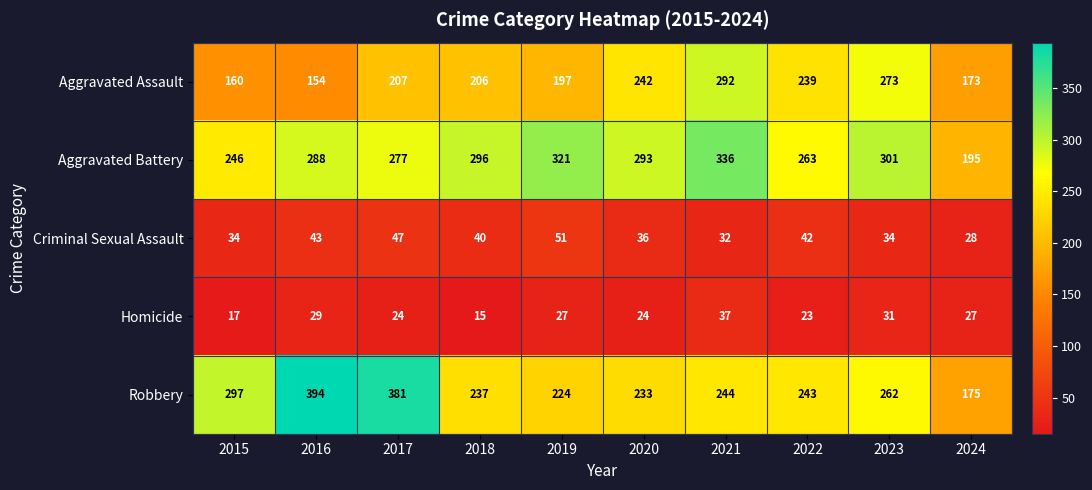

What is the lowest value of the Aggravated Assault series?

154